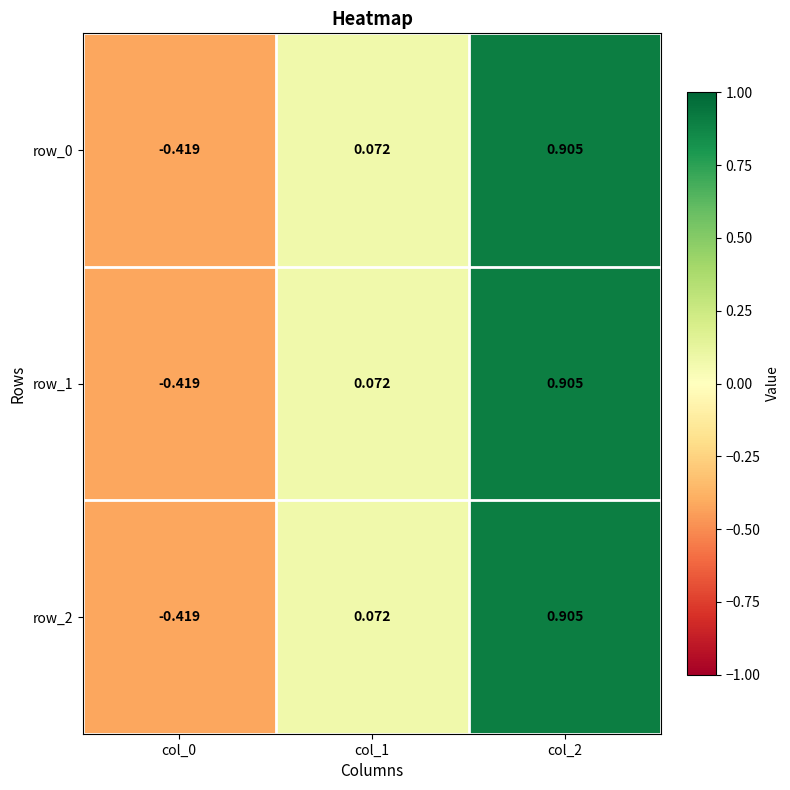

What is the difference between the row_1 values at col_1 and col_0?

0.5